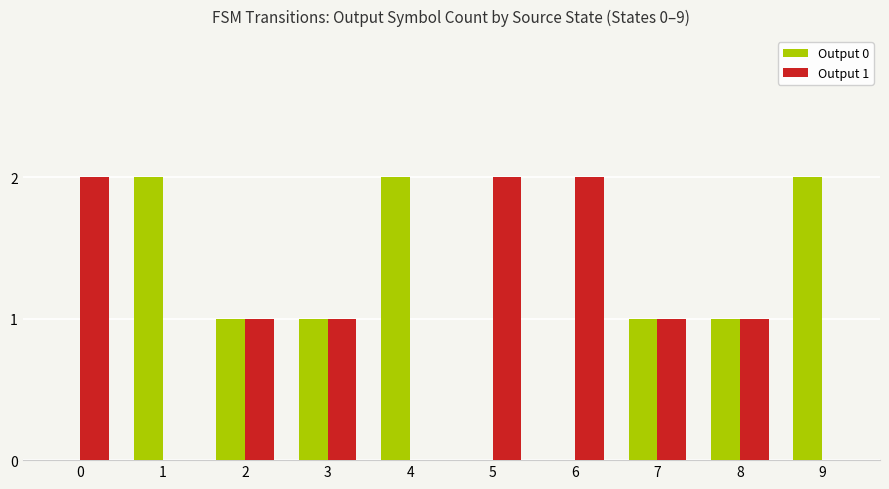

The value of Output 1 at 4 is -1. True or false?

False